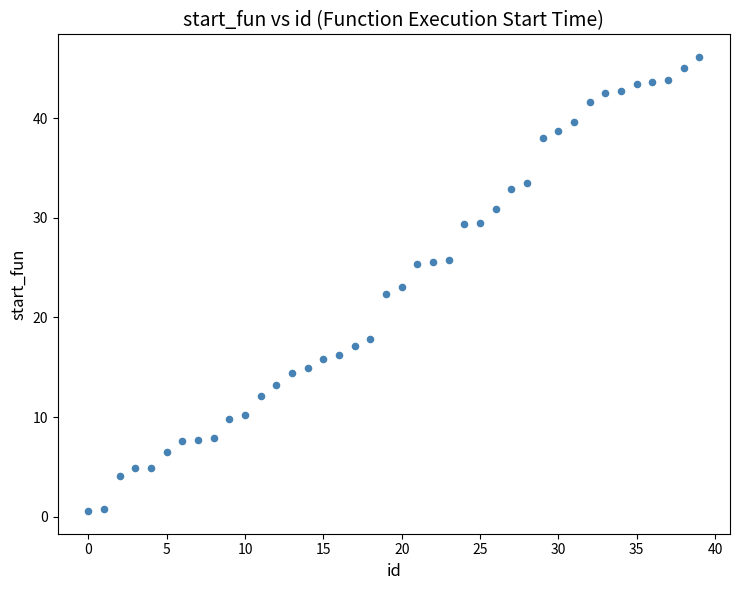

What is the range of Y values (max minus min)?

45.5